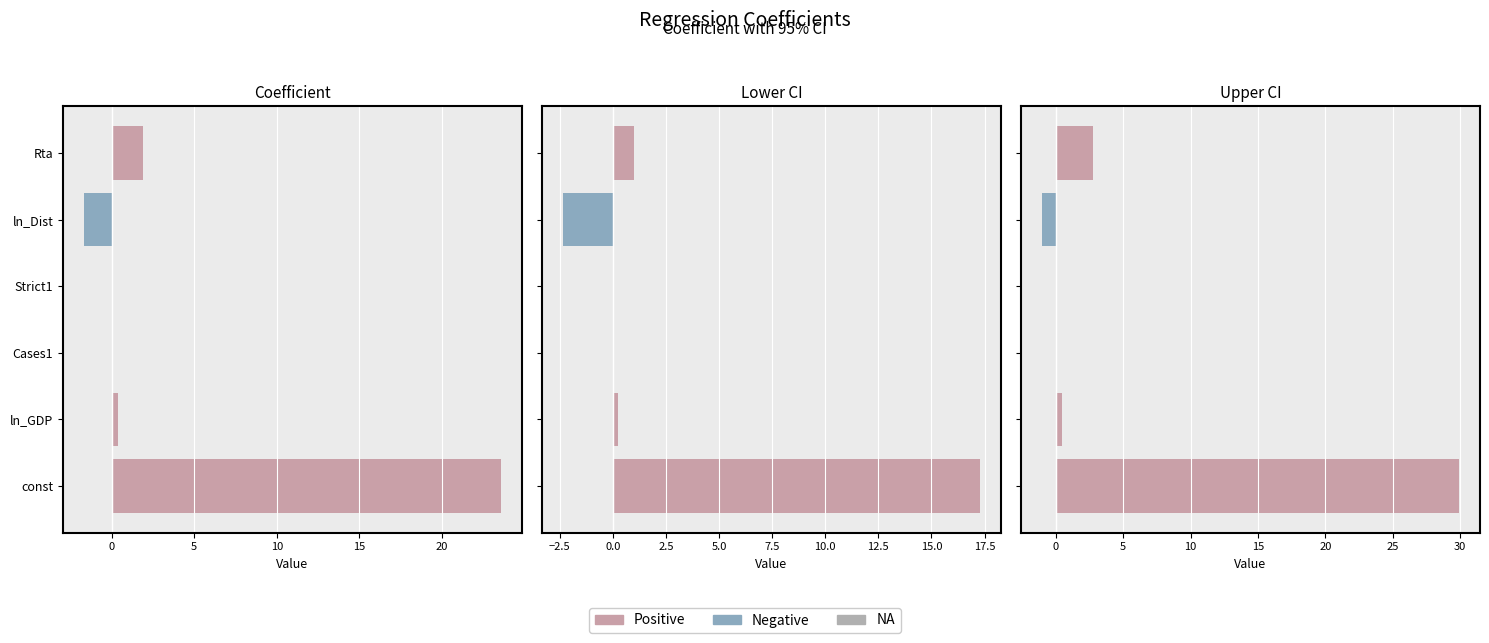

At how many categories does at least one series exceed 22?

1